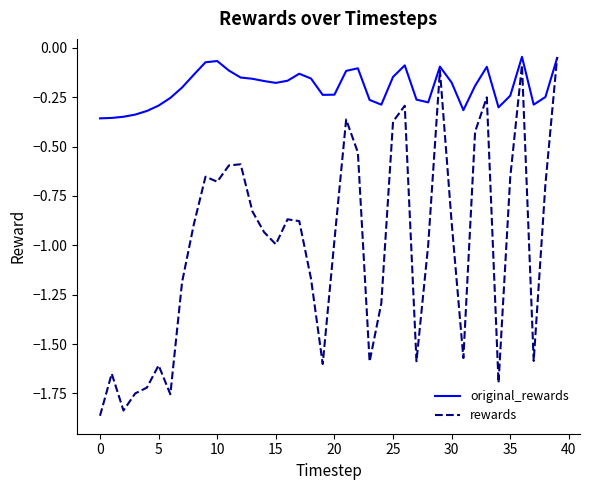

Rank the series by their average value, from highest to lowest.

original_rewards, rewards